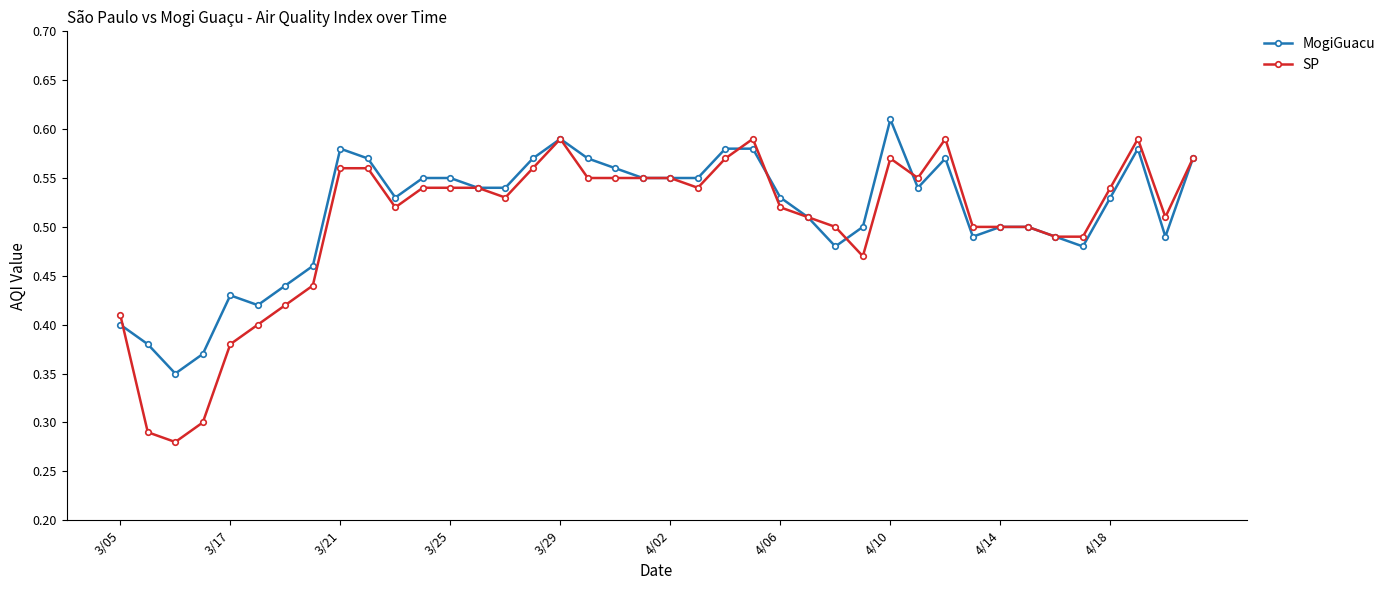

How many SP values are between 0 and 1?

40